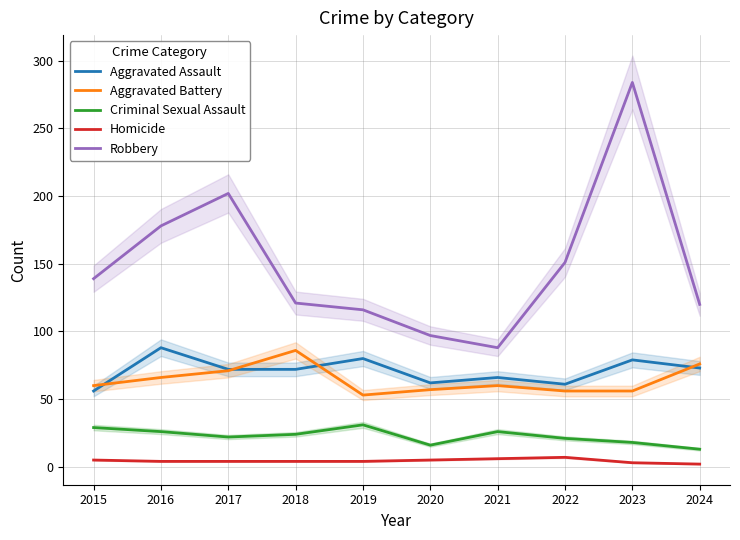

What are all the series names shown in the legend?

Aggravated Assault, Aggravated Battery, Criminal Sexual Assault, Homicide, Robbery